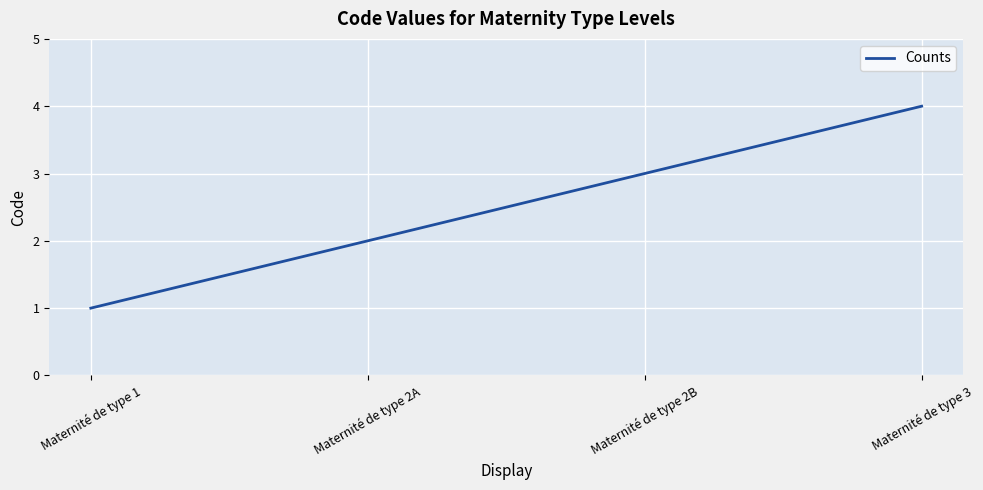

Rank the categories by value from lowest to highest.

Maternité de type 1, Maternité de type 2A, Maternité de type 2B, Maternité de type 3